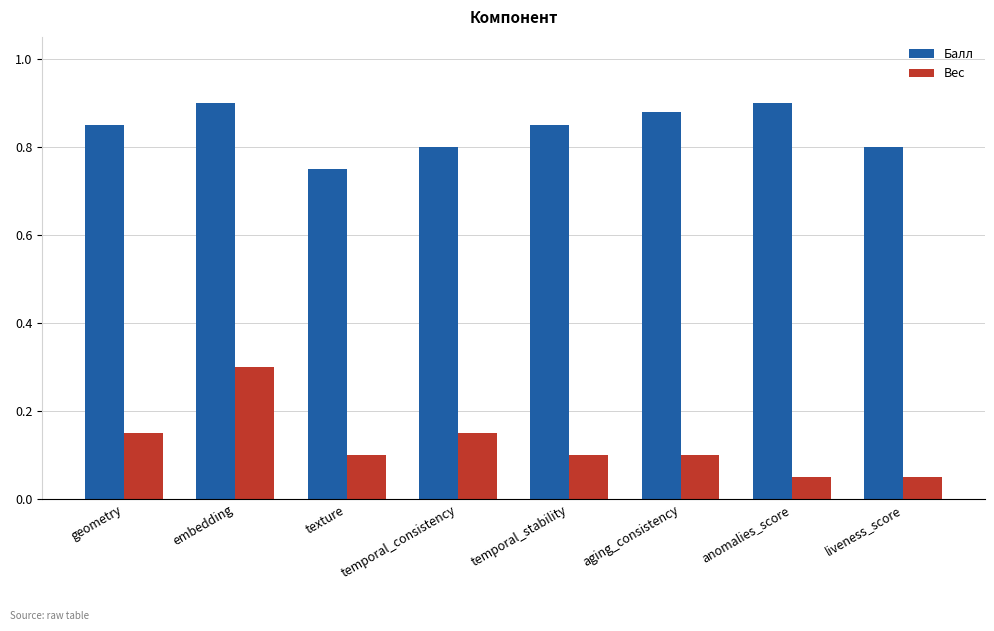

Count the Вес values in the range 0 to 1.

8